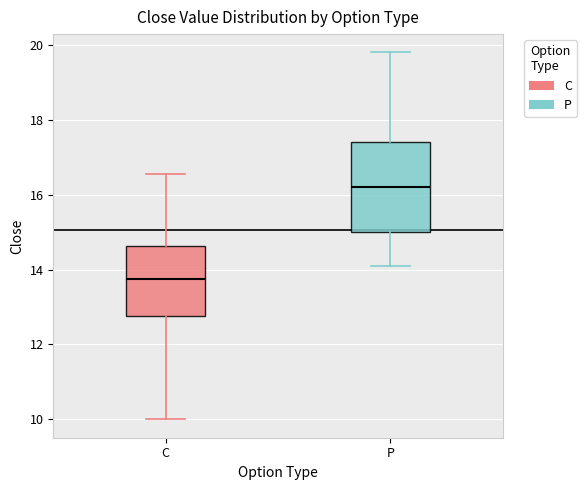

Where does the upper whisker of the box for P end on the y-axis? The values are not printed on the chart, so give them approximately, as read against the axis.

19.8